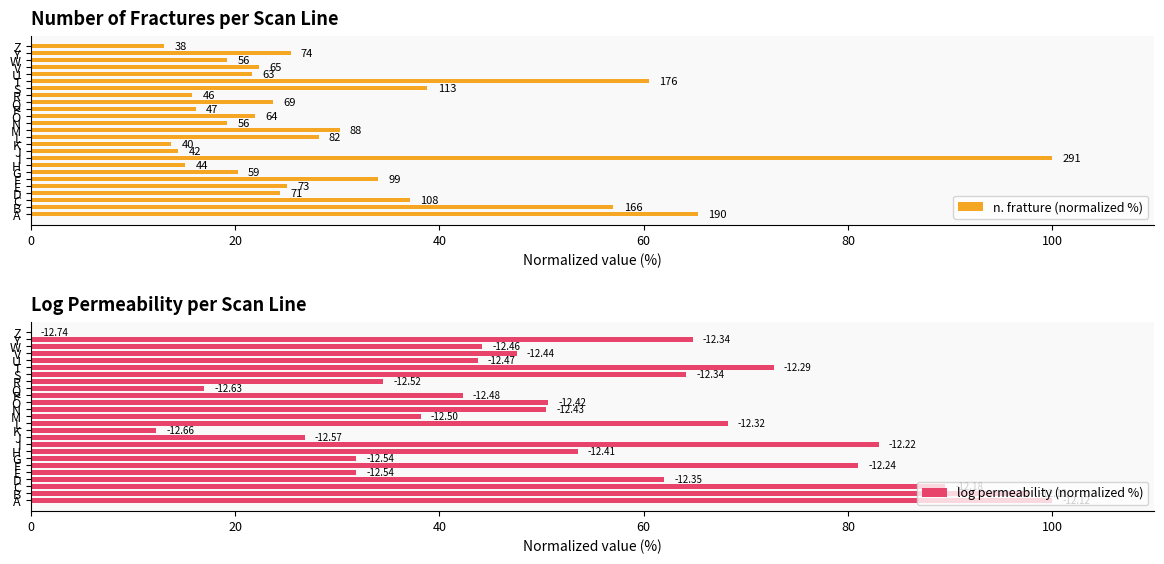

What are all the series names shown in the legend?

n. fratture (normalized %), log permeability (normalized %)